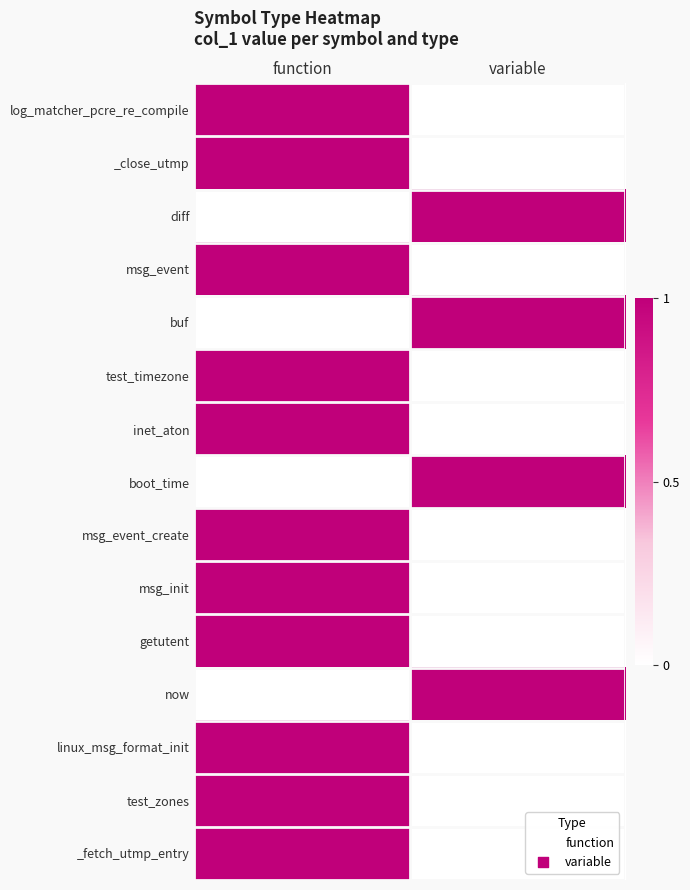

At which category is the sum across all series the highest?

function